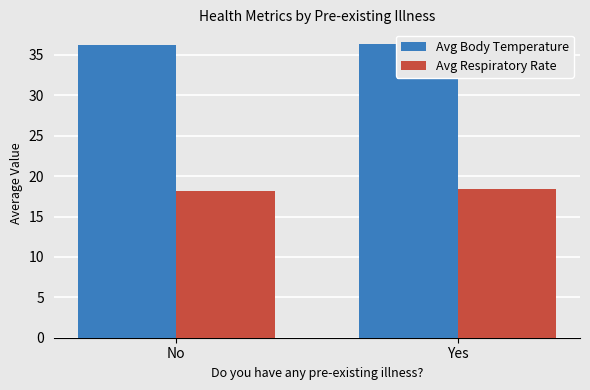

Count the Avg Body Temperature values in the range 36 to 37.

2